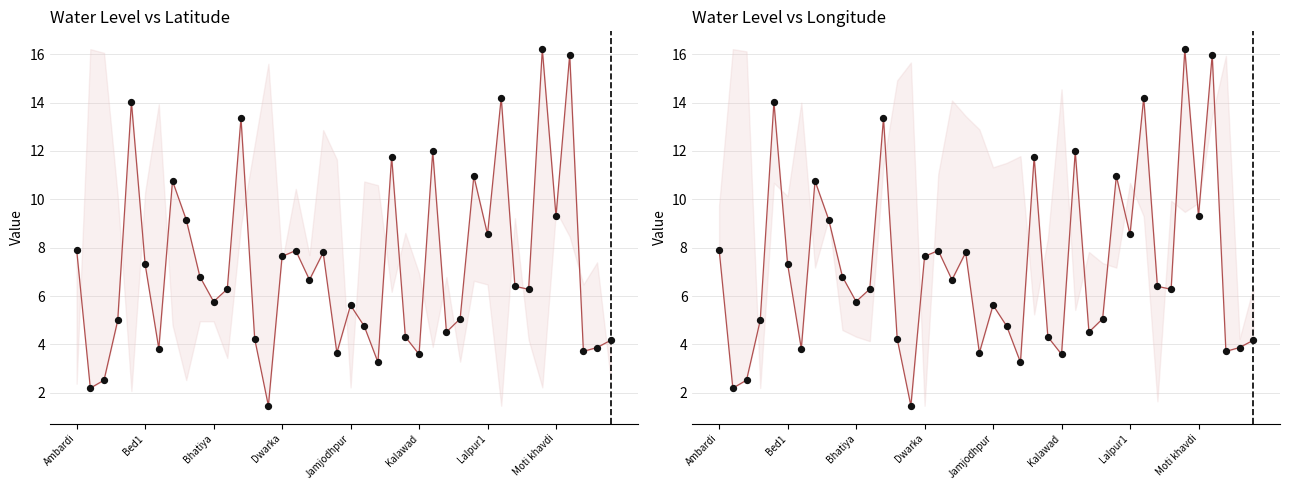

What is the ratio of the value at 16 to the value at 8?

0.9